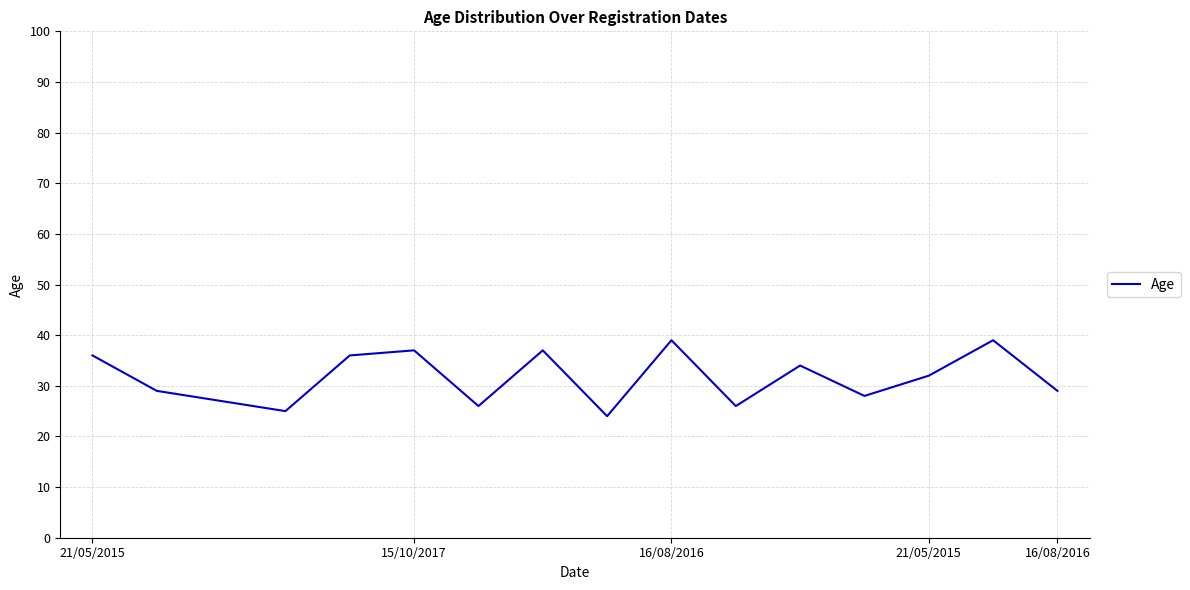

What is the greatest value displayed?

39